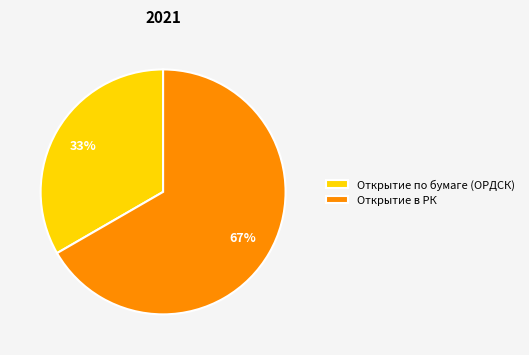

Which slice is the smallest?

Открытие по бумаге (ОРДСК)